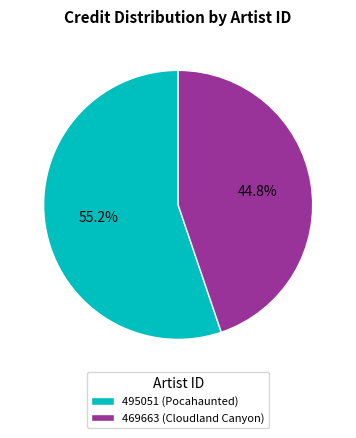

Which category accounts for the majority?

495051 (Pocahaunted)